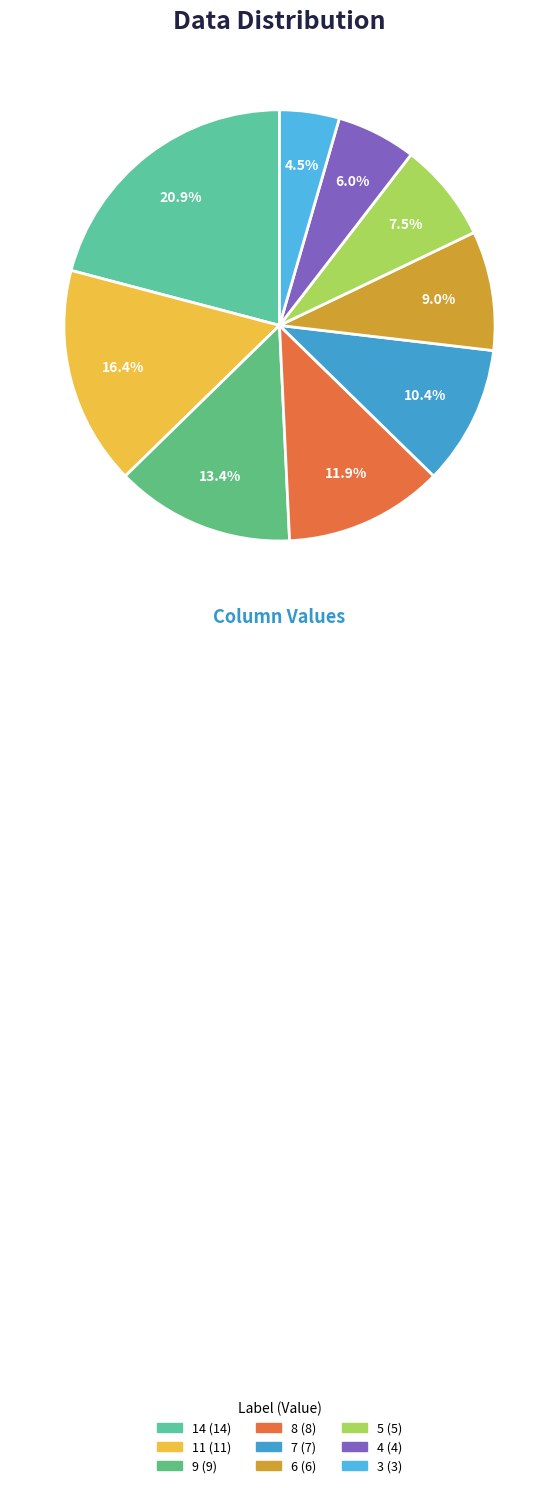

How many segments does this pie chart have?

9